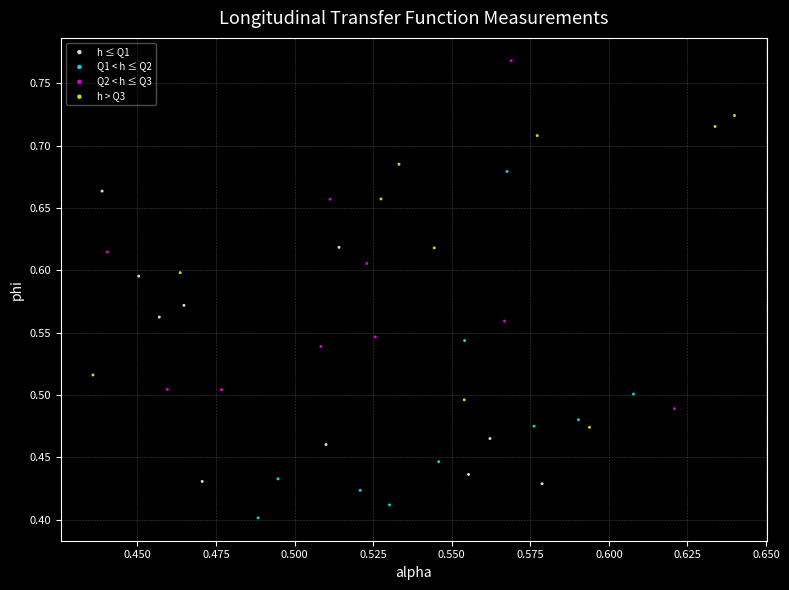

Which series contains the lowest Y value?

Q1 < h ≤ Q2